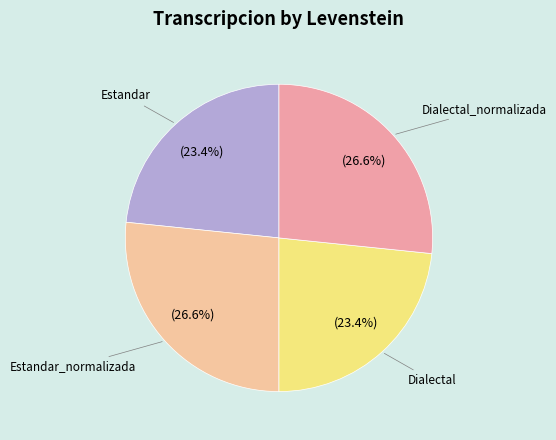

Is it true that Dialectal_normalizada is 34% of the pie?

False